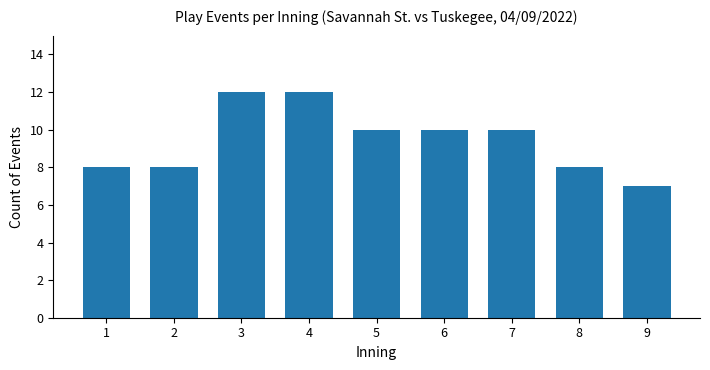

What is the minimum value shown in the chart?

7